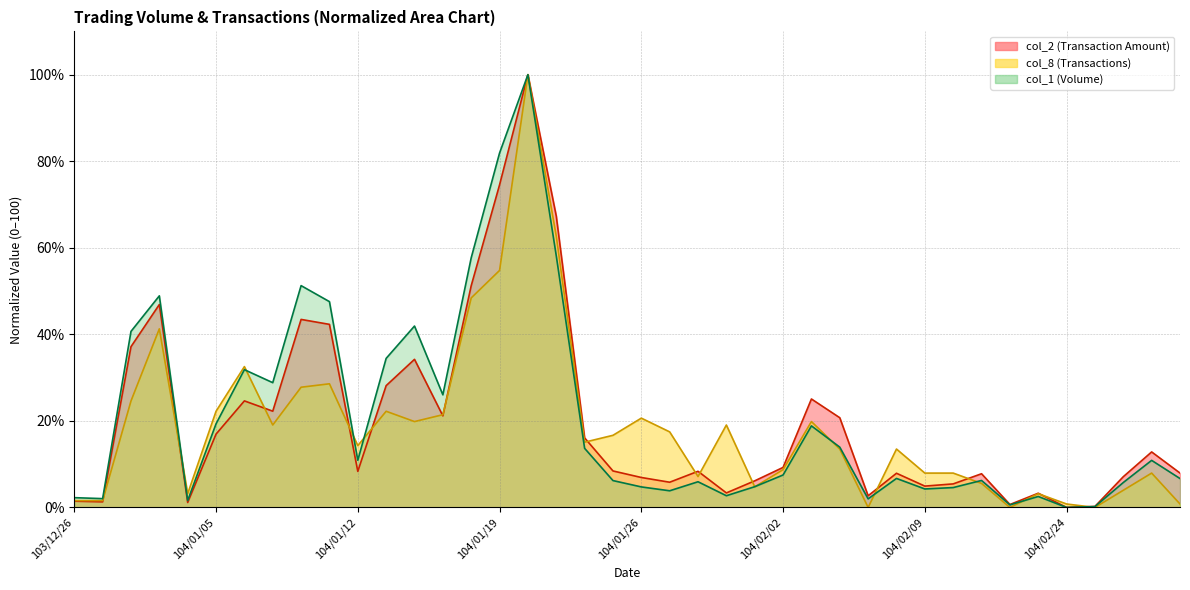

What position from the right is 104/02/11?

8